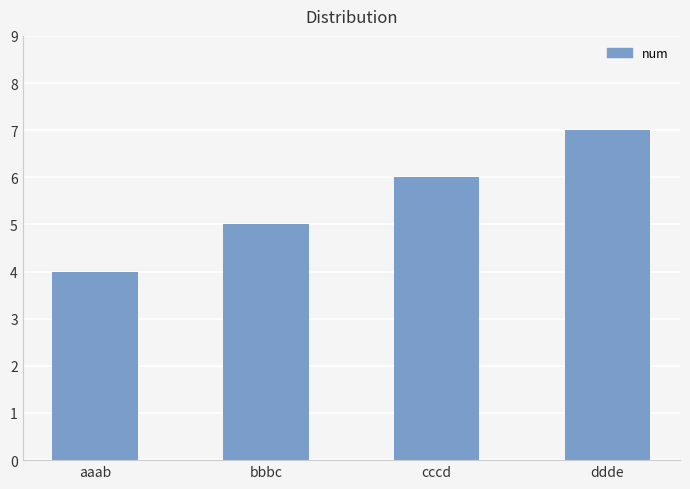

How many values are between 5 and 7?

3